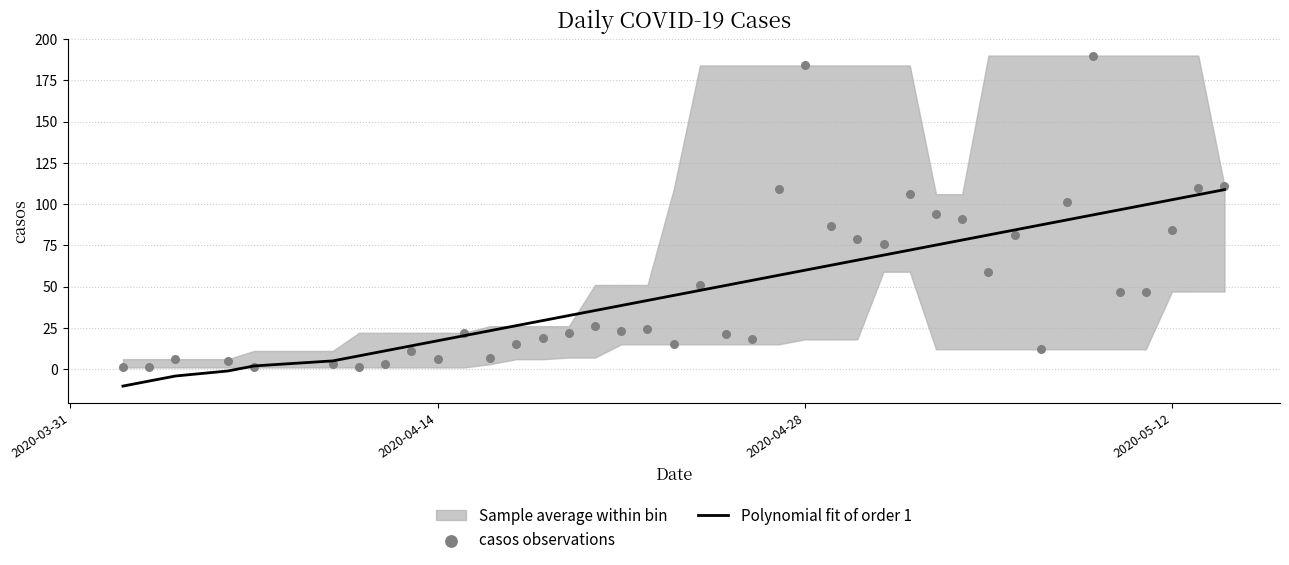

Which series reaches the minimum Y coordinate?

Polynomial fit of order 1